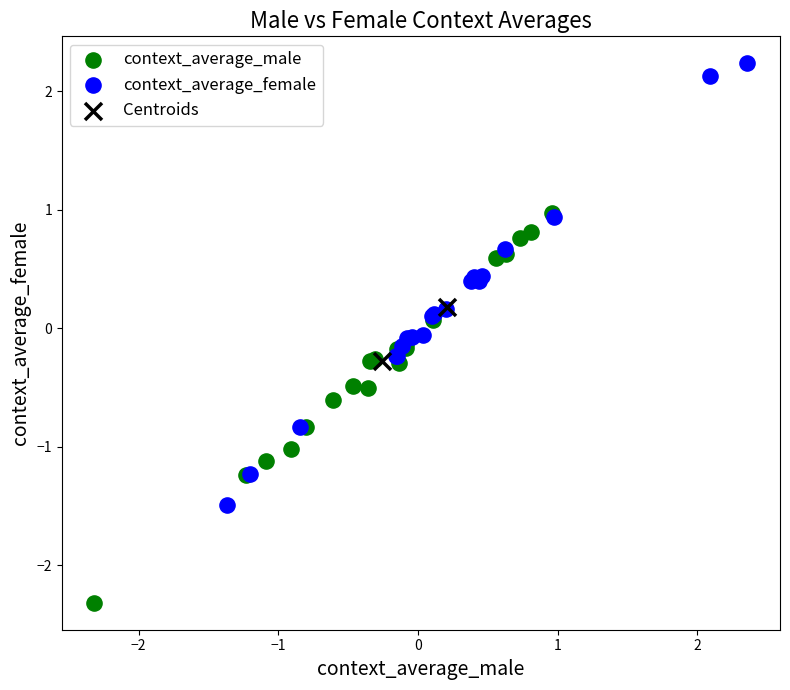

Which series contains the highest Y value?

context_average_female